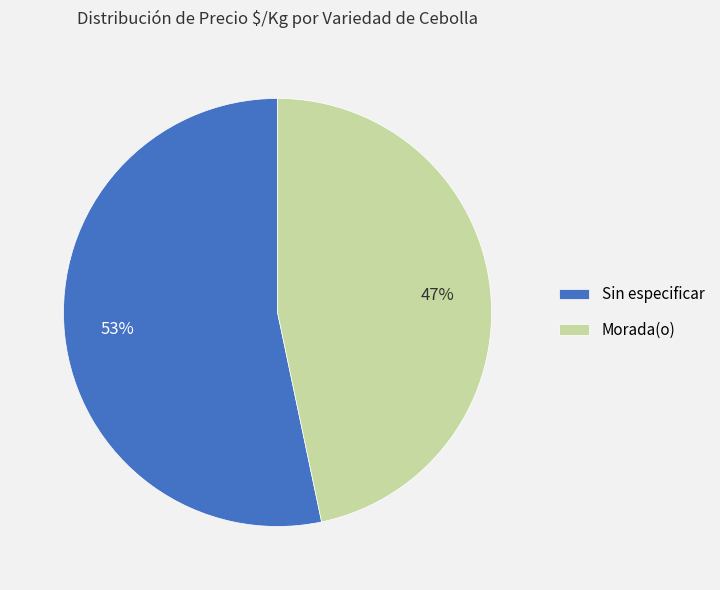

Is the sum of Morada(o) and Sin especificar greater than half?

Yes